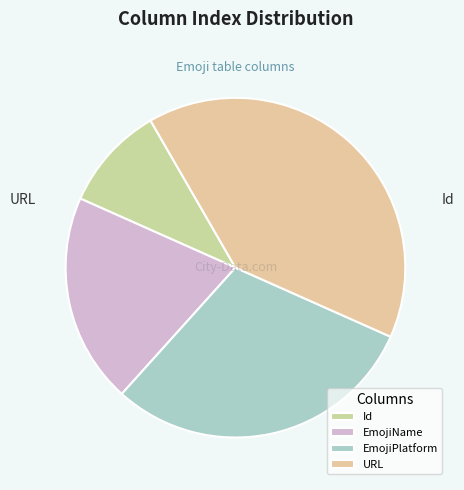

Which slice is the smallest?

Id